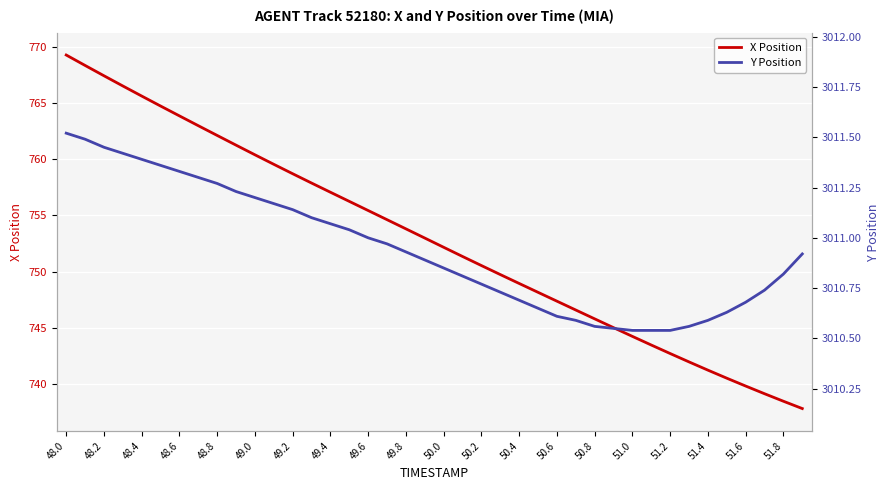

Reading left to right, transcribe all the data shown in this chart.

X Position: 769.3	768.3	767.4	766.5	765.6	764.7	763.8	763.0	762.1	761.2	760.4	759.5	758.7	757.9	757.1	756.2	755.4	754.6	753.8	753.0	752.2	751.3	750.5	749.7	748.9	748.1	747.4	746.6	745.8	745.0	744.2	743.5	742.7	742.0	741.2	740.5	739.8	739.1	738.5	737.8
Y Position: 3011.5	3011.5	3011.4	3011.4	3011.4	3011.4	3011.3	3011.3	3011.3	3011.2	3011.2	3011.2	3011.1	3011.1	3011.1	3011.0	3011.0	3011.0	3010.9	3010.9	3010.8	3010.8	3010.8	3010.7	3010.7	3010.7	3010.6	3010.6	3010.6	3010.6	3010.5	3010.5	3010.5	3010.6	3010.6	3010.6	3010.7	3010.7	3010.8	3010.9